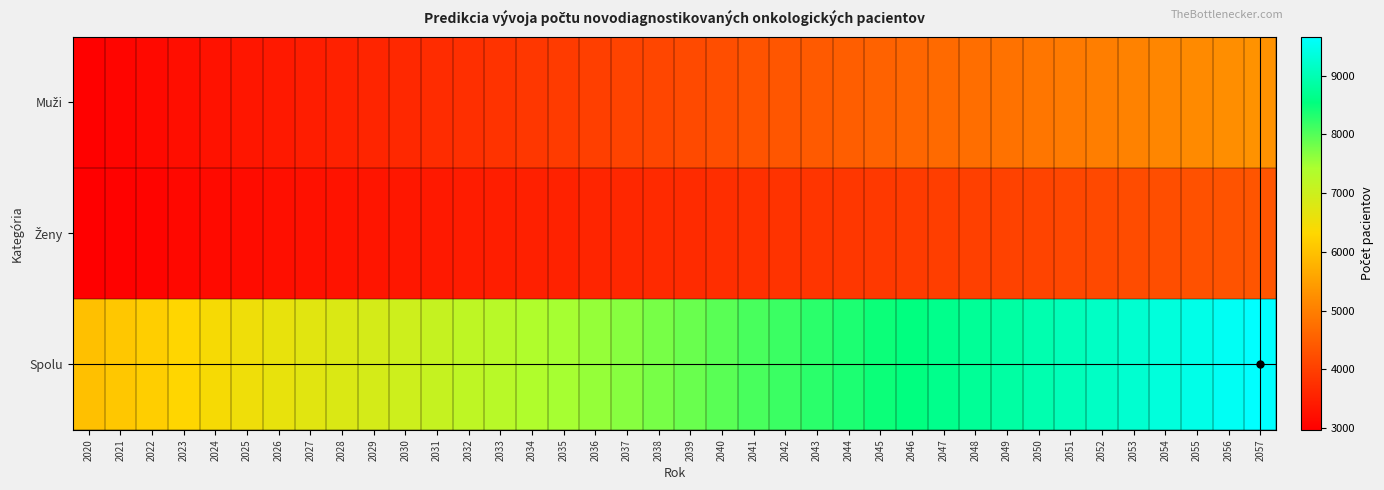

At which category is the sum across all series the highest?

2057